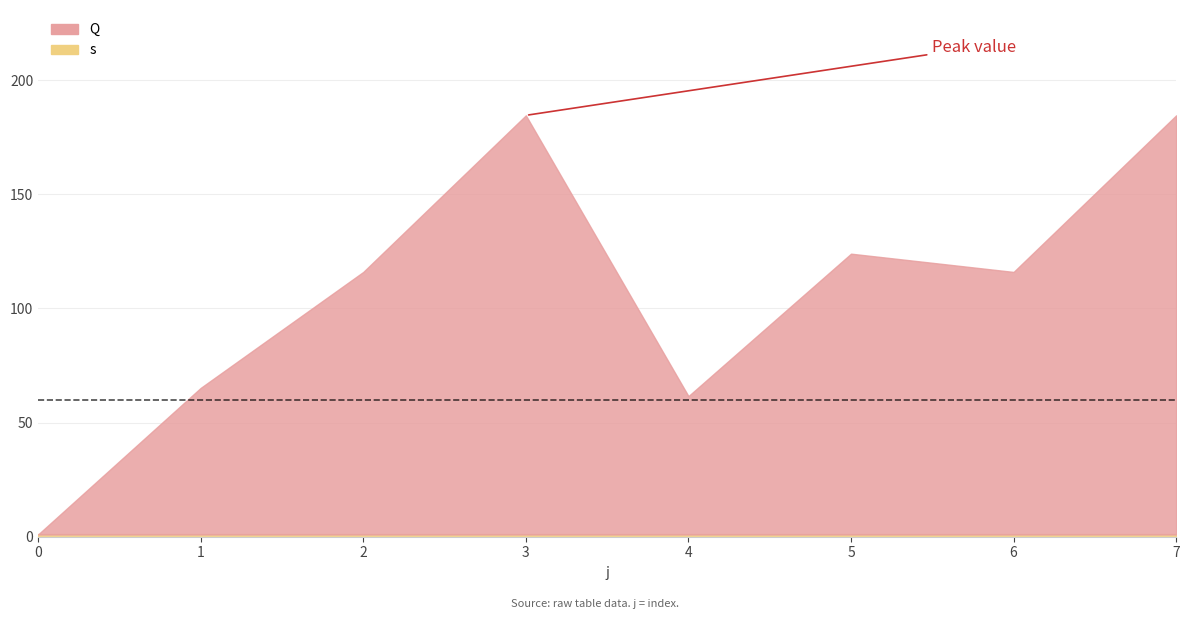

What are all the series names shown in the legend?

Q, s